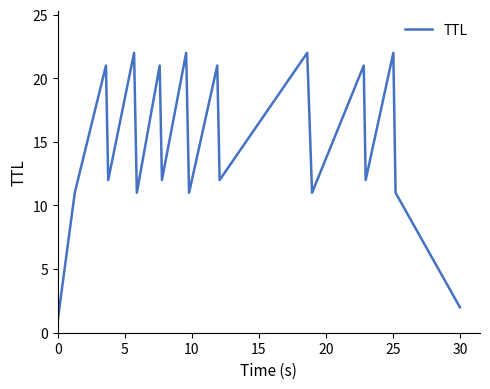

Reading right to left, transcribe all the data shown in this chart.

2	11	22	12	21	11	22	12	21	11	22	12	21	11	22	12	21	11	1